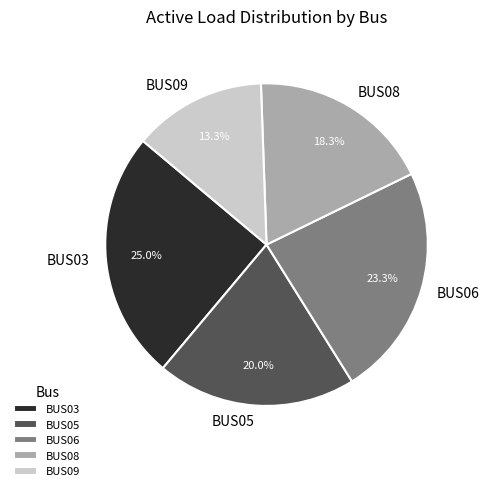

Which category has the smallest portion of the pie?

BUS09